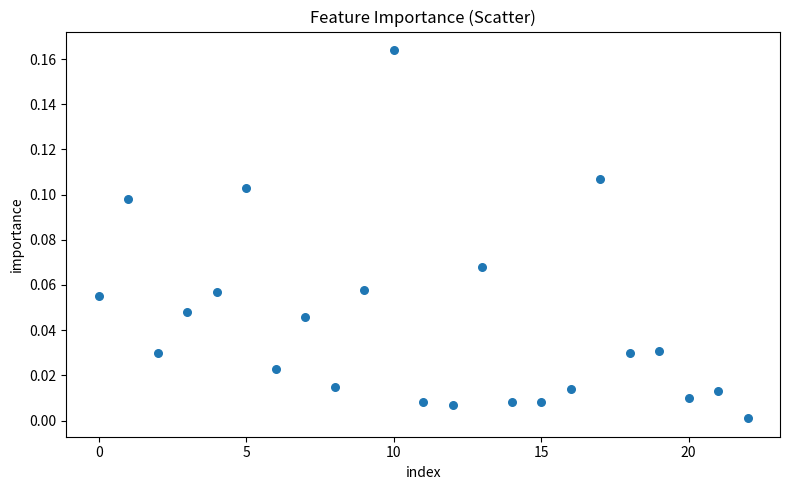

What is the range of X values (max minus min)?

22.0